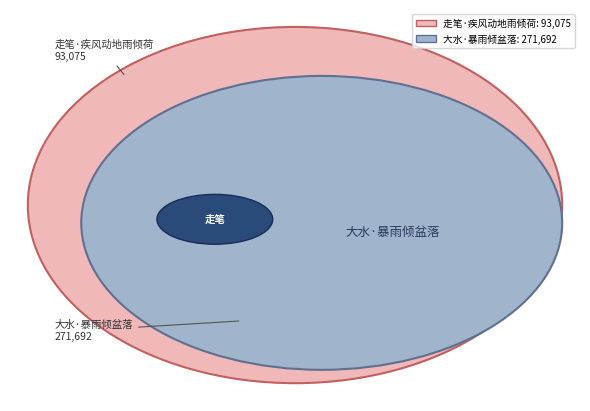

Which slice represents more than half of the pie?

大水·暴雨倾盆落